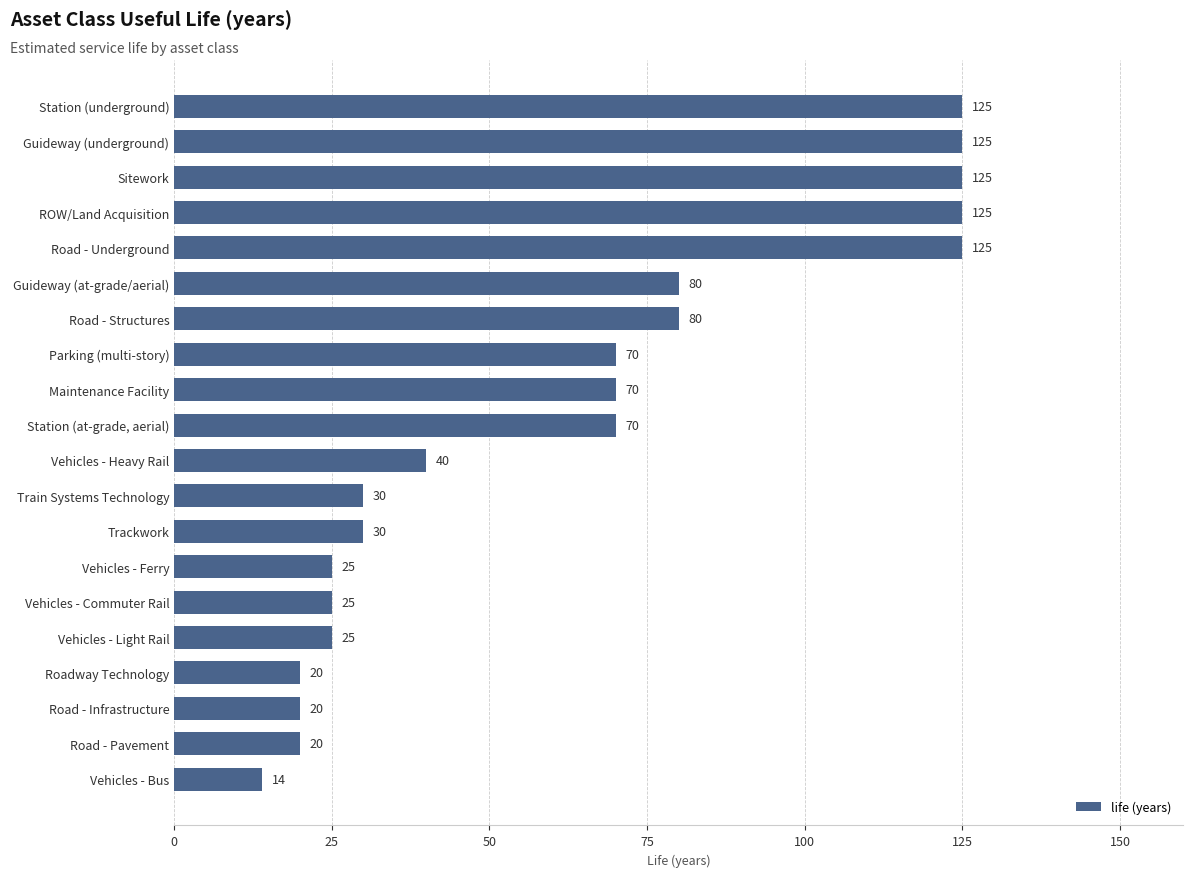

What is the approximate value at Road - Underground?

125